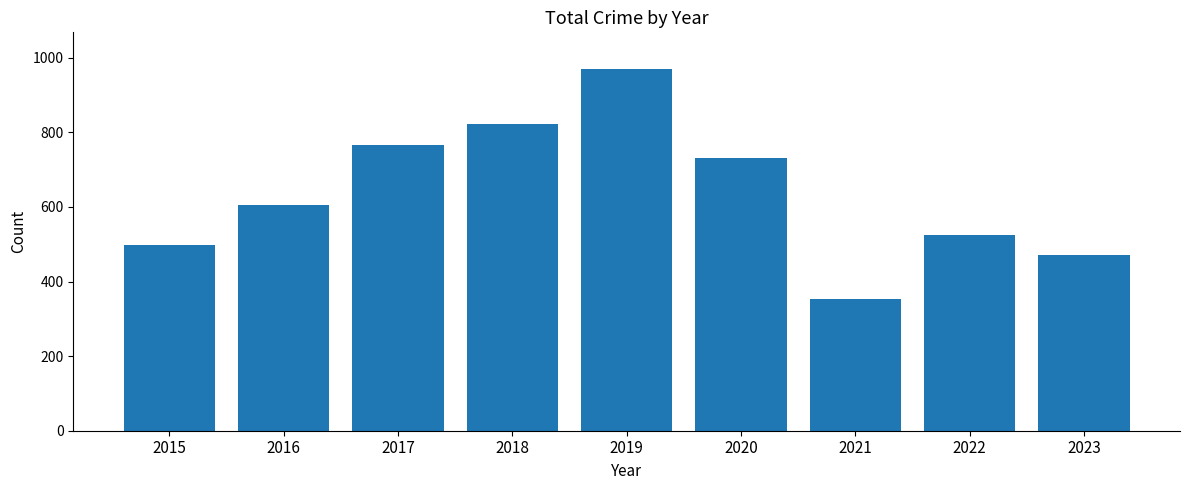

Approximately how many times larger is the value at 2020 compared to 2017?

1.0